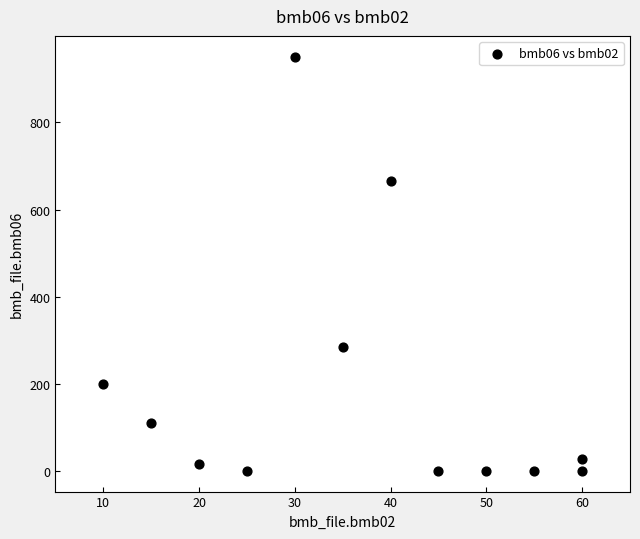

What is the range of Y values (max minus min)?

951.0